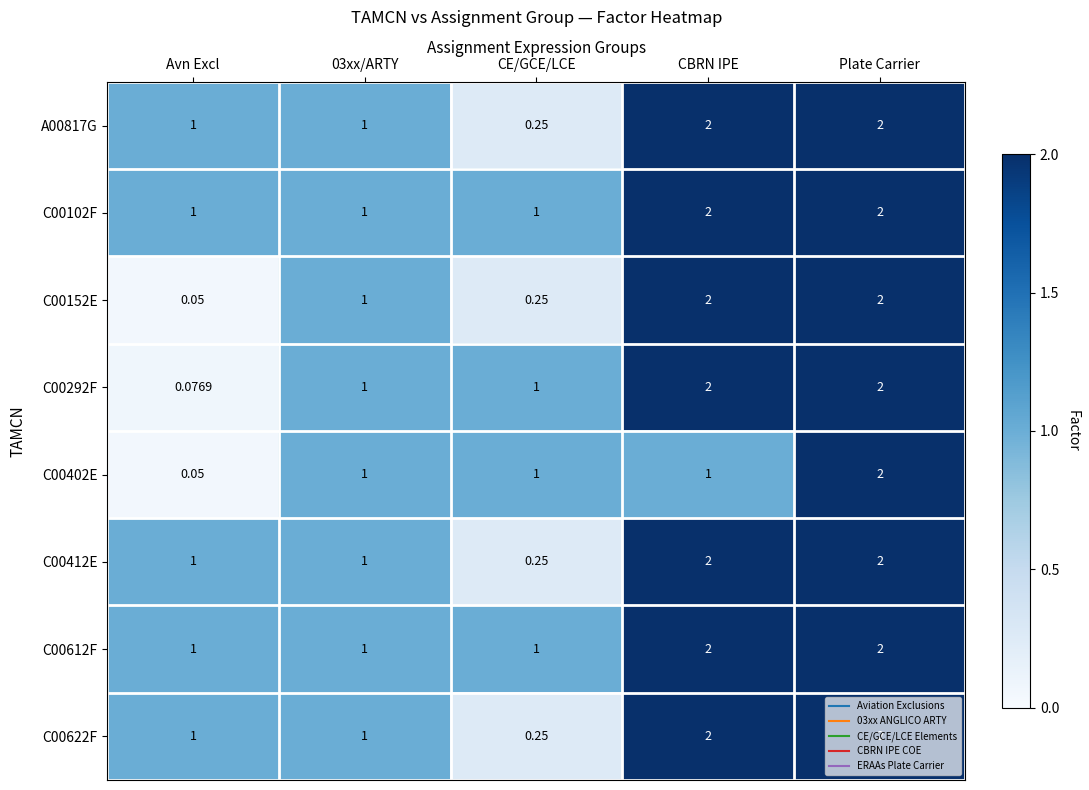

At which category is the sum across all series the highest?

Plate Carrier